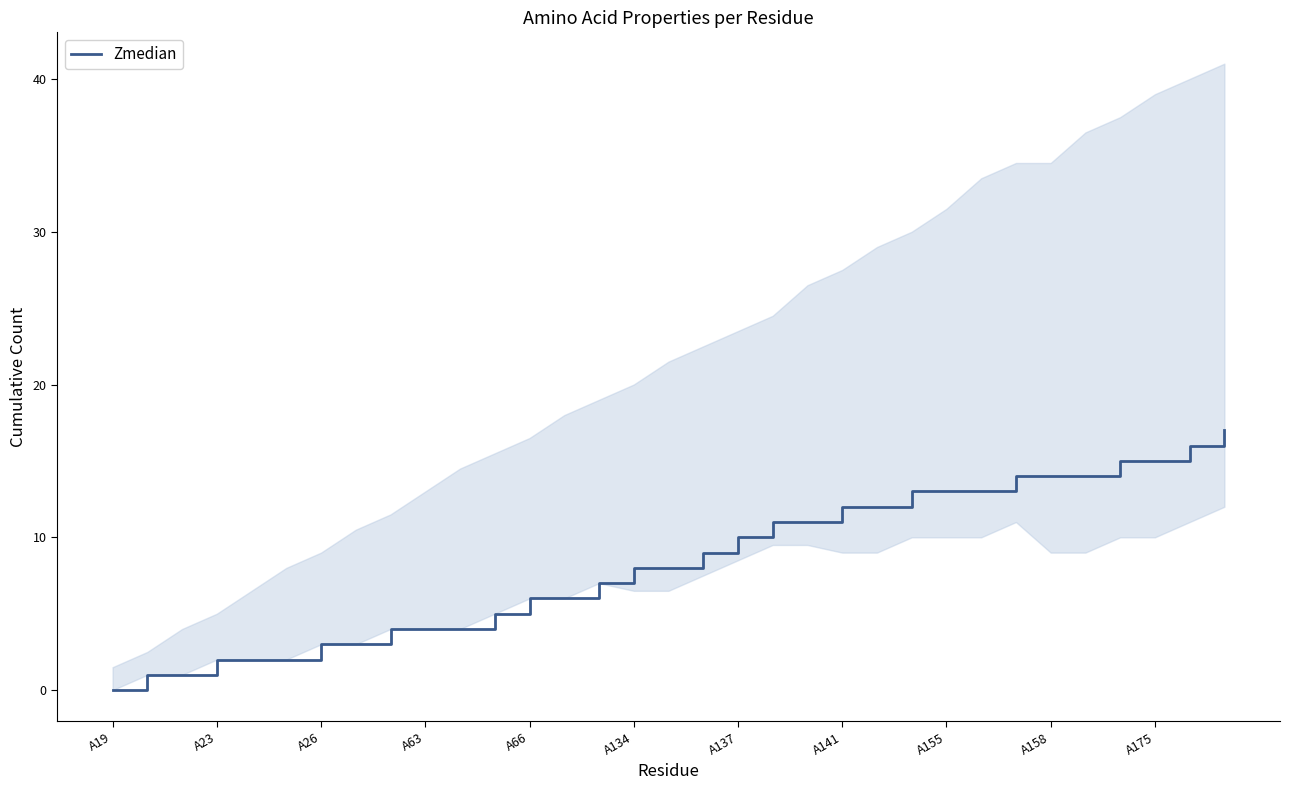

Reading right to left, list all the values displayed in this chart.

17	16	15	15	14	14	14	13	13	13	12	12	11	11	10	9	8	8	7	6	6	5	4	4	4	3	3	2	2	2	1	1	0